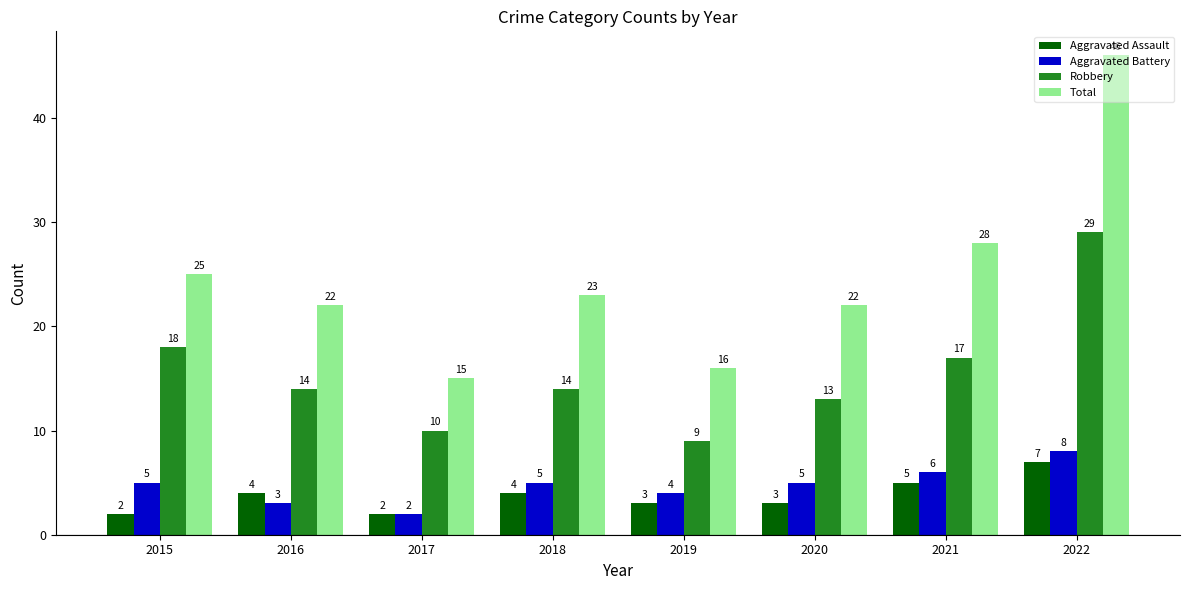

What is the average value of the Total series?

25